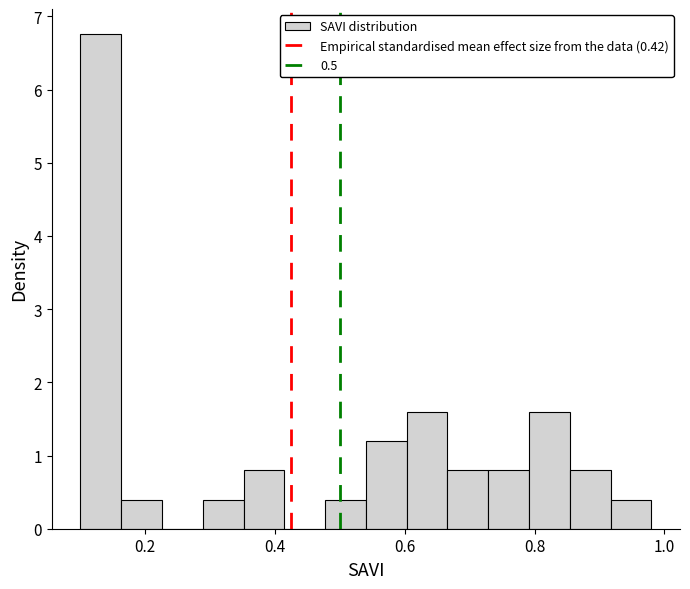

Read against the x-axis, roughly where is the centre of the tallest bar?

0.14